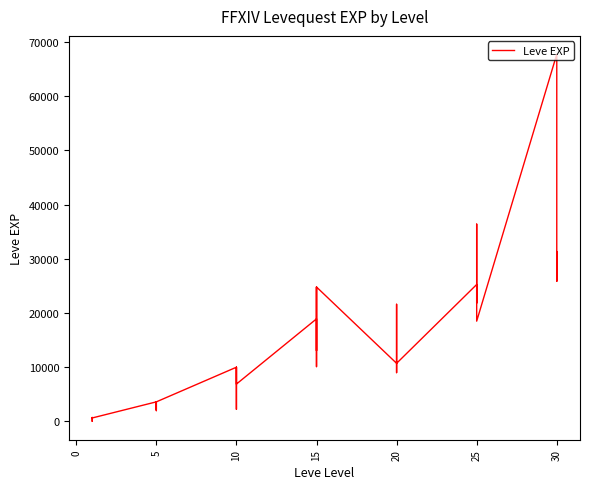

Does the chart have visible grid lines?

No